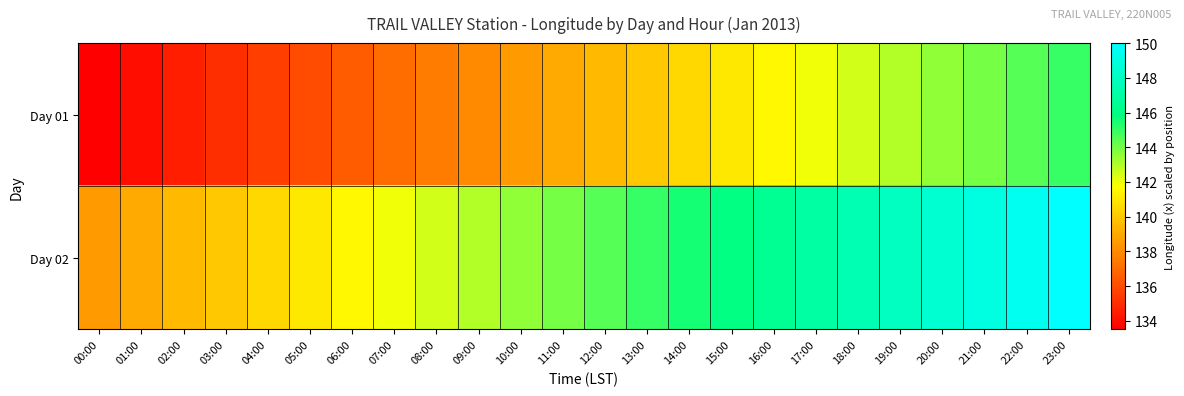

At which category is the sum across all series the highest?

23:00